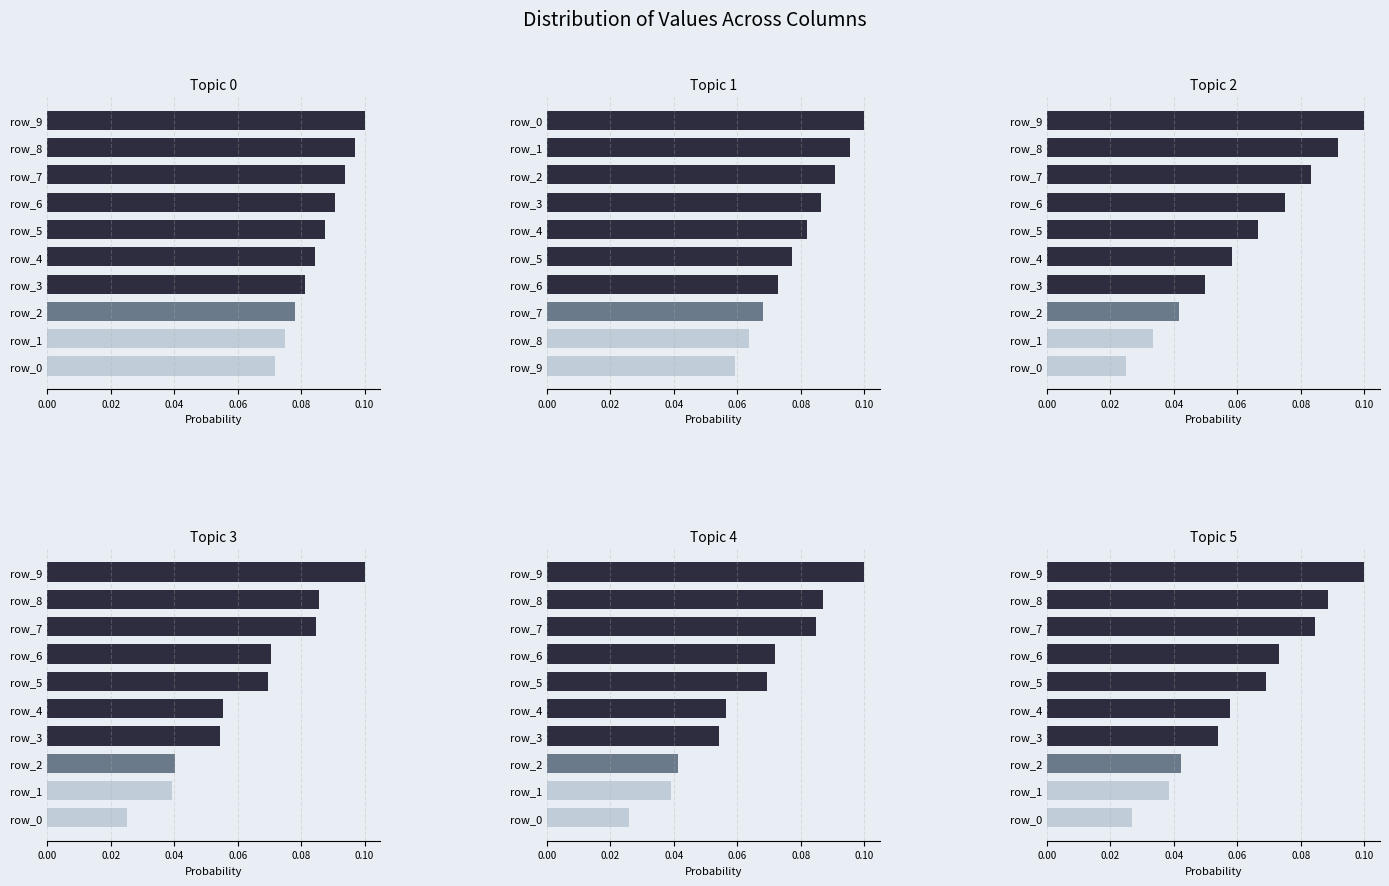

How many bars are there in each group?

6